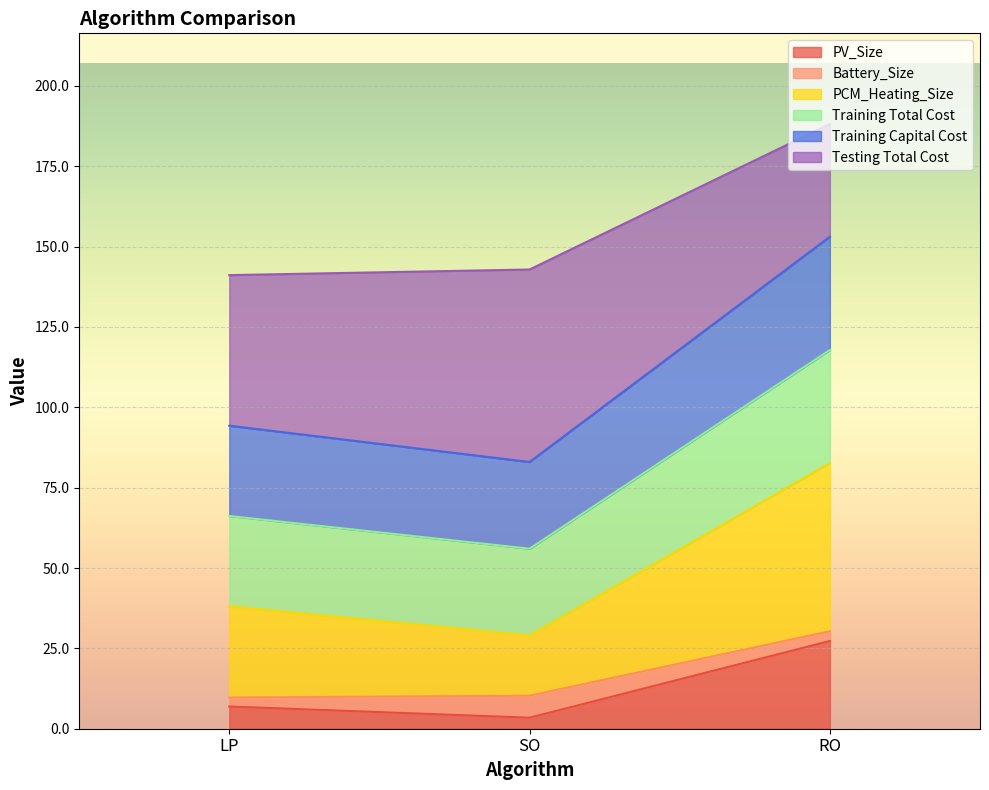

At which category is the sum across all series the highest?

RO